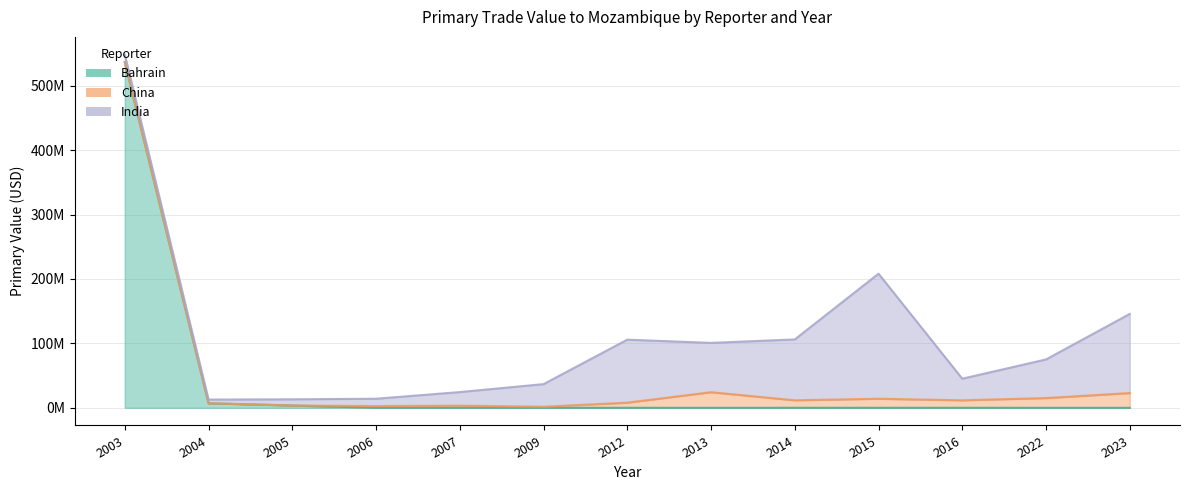

Between which two adjacent categories do China and Bahrain first intersect?

2005 and 2006